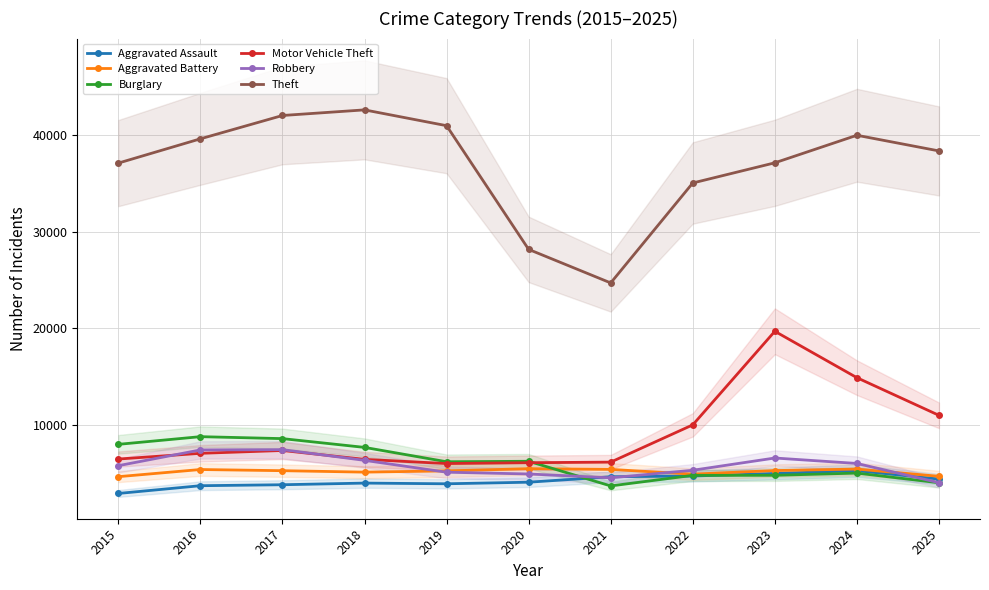

True or false: Theft and Aggravated Assault intersect in this chart.

False